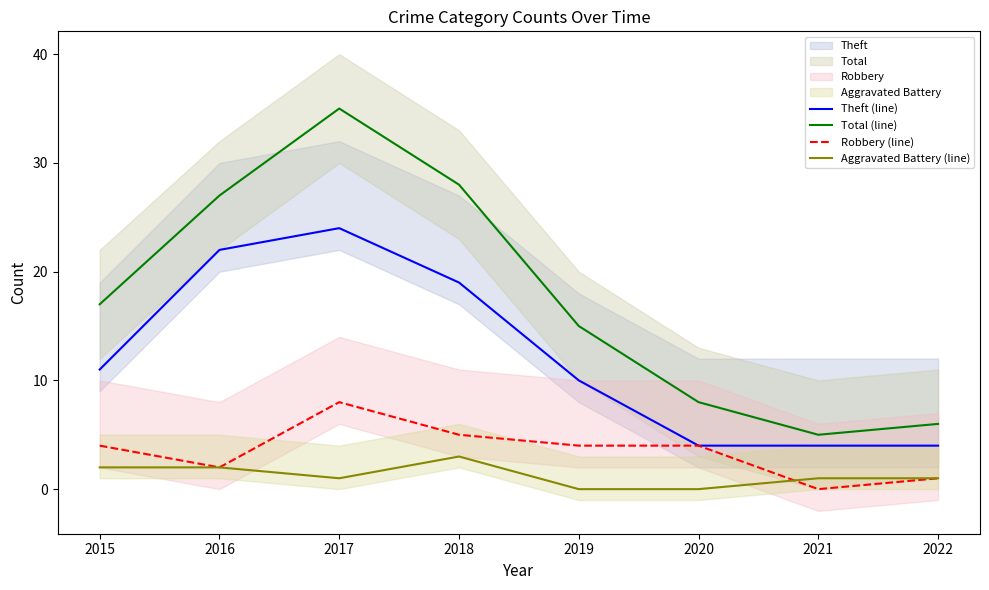

Rank the series at 2020 from highest to lowest value.

Total (line), Theft (line), Robbery (line), Aggravated Battery (line)